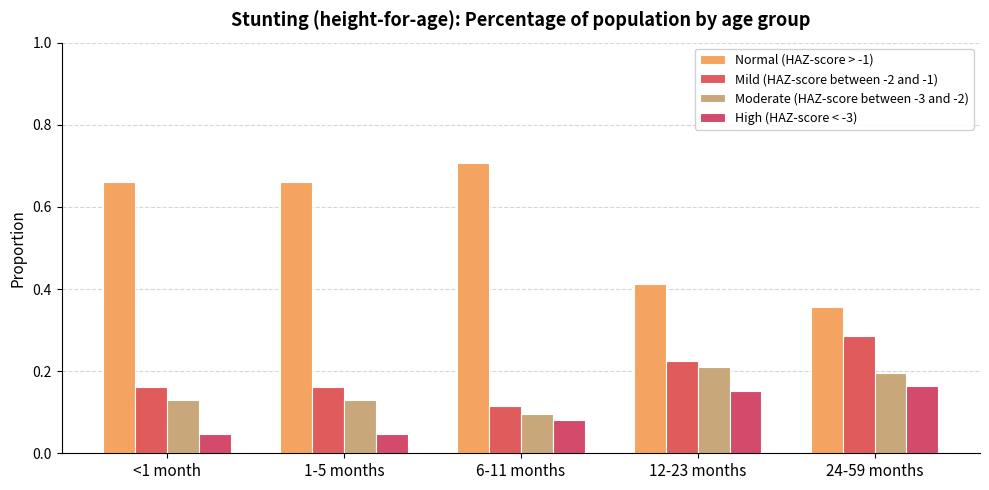

The value of High (HAZ-score < -3) at 24-59 months is 0.1. True or false?

False